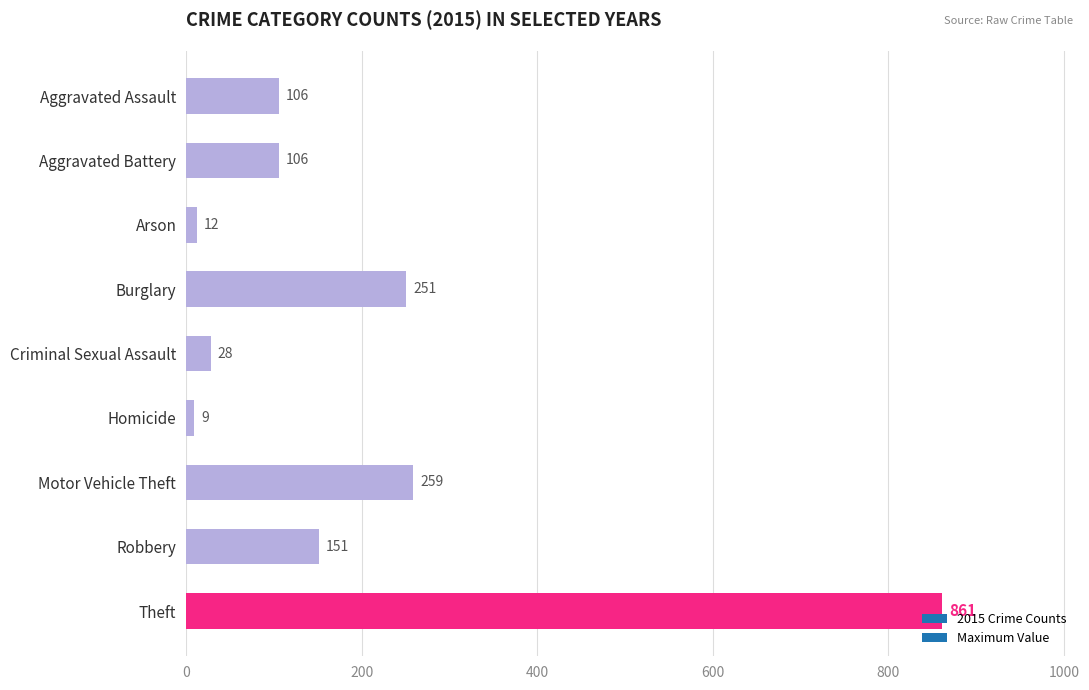

Where is the data nearest to the value 435?

Motor Vehicle Theft